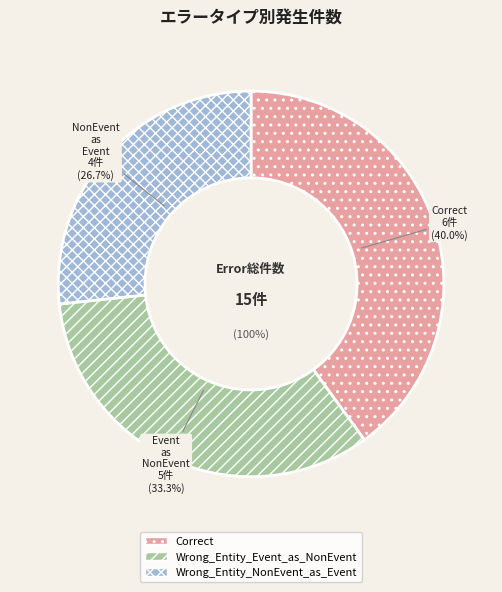

How many slices are in this pie chart?

3